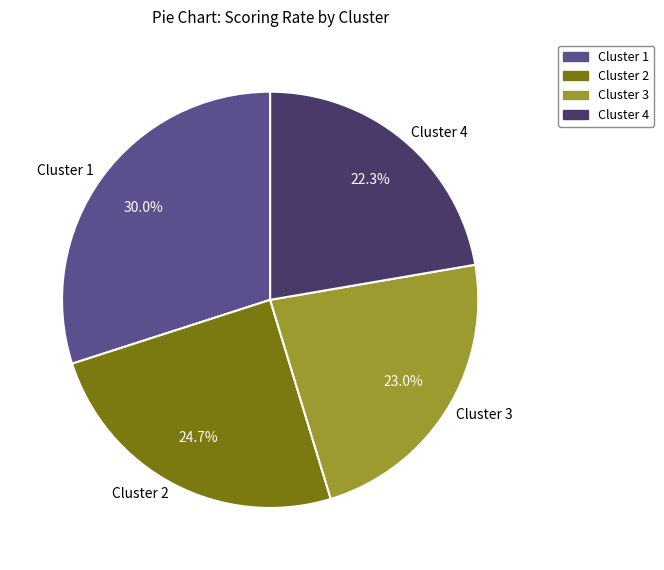

To the nearest percent, what percentage of the pie is Cluster 4?

22%